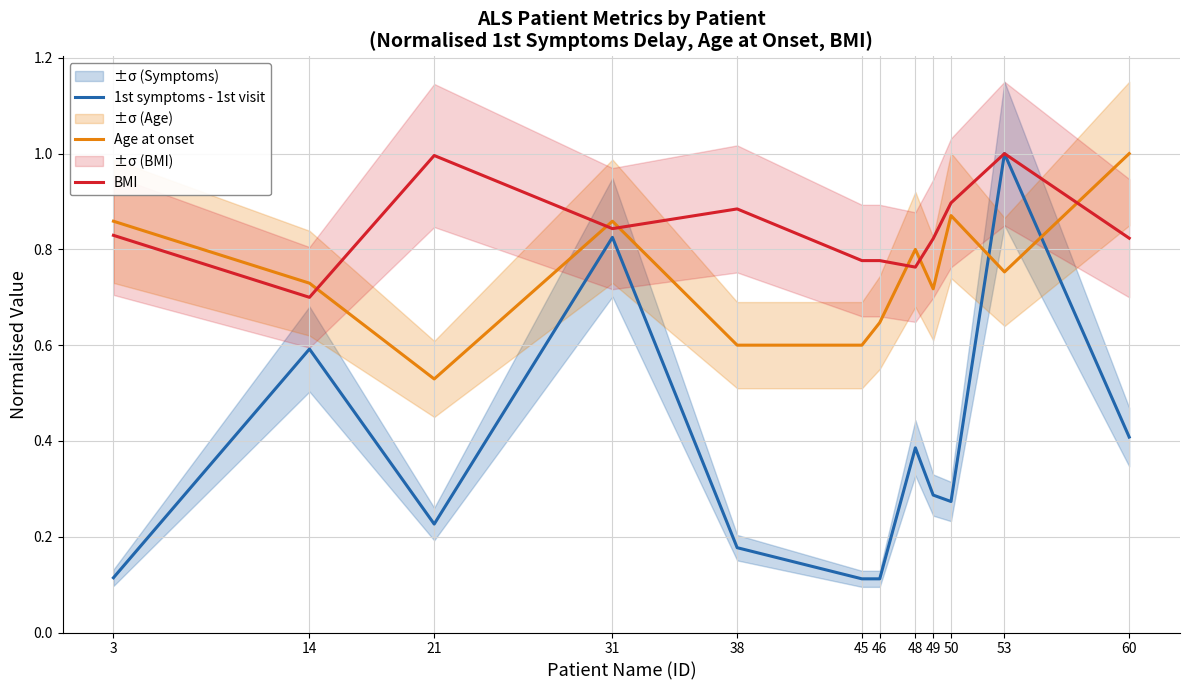

The BMI series shows 0.9 at 50. True or false?

True